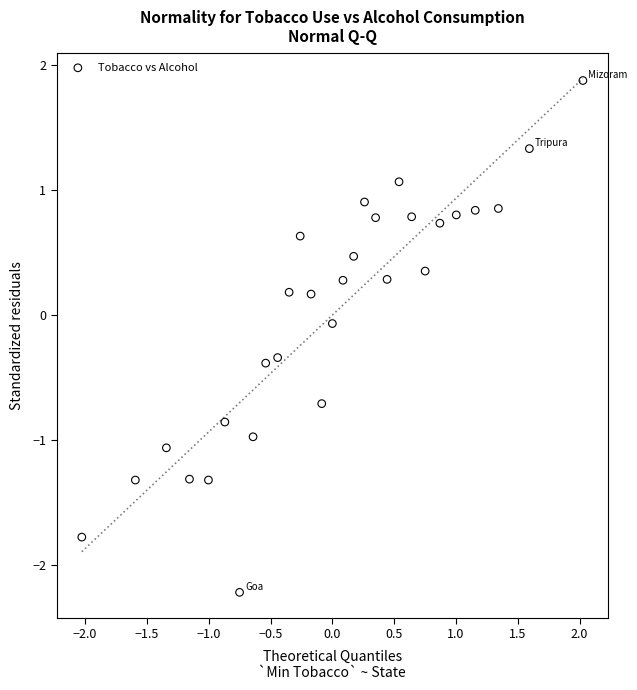

What is the range of X values (max minus min)?

4.1